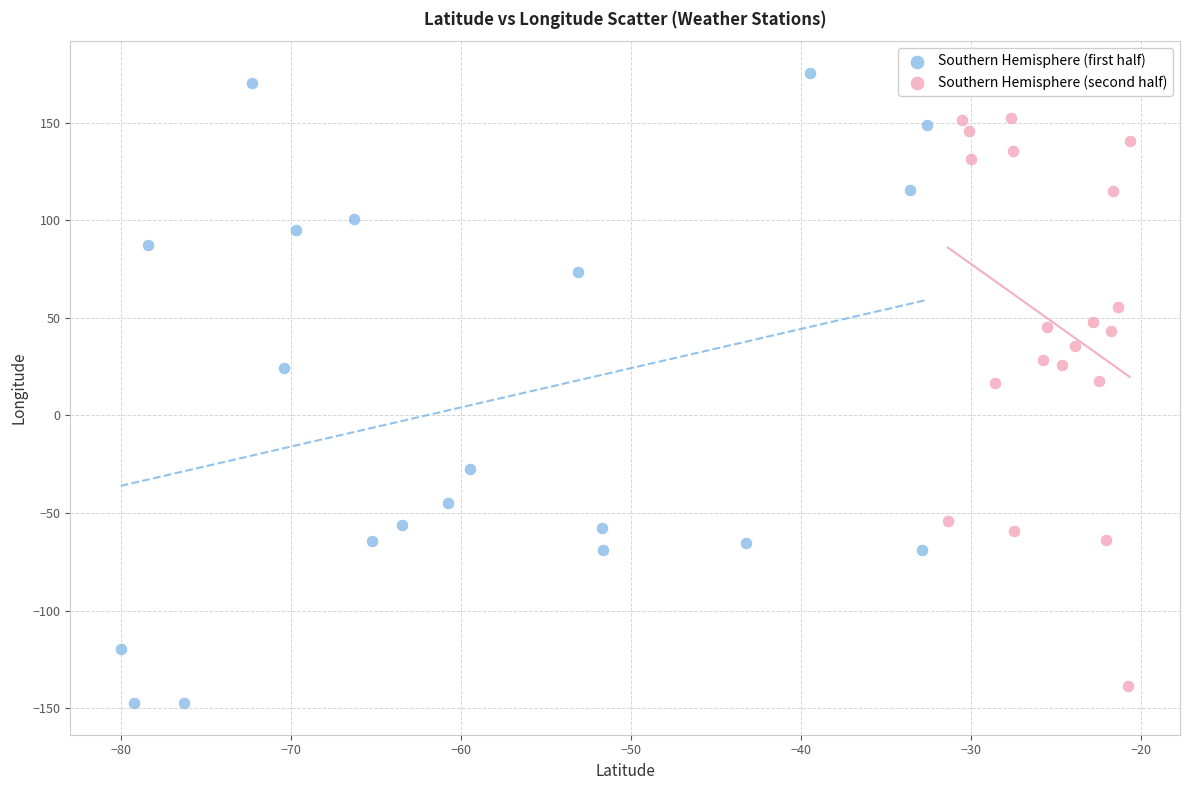

Which series reaches the maximum Y coordinate?

Southern Hemisphere (first half)